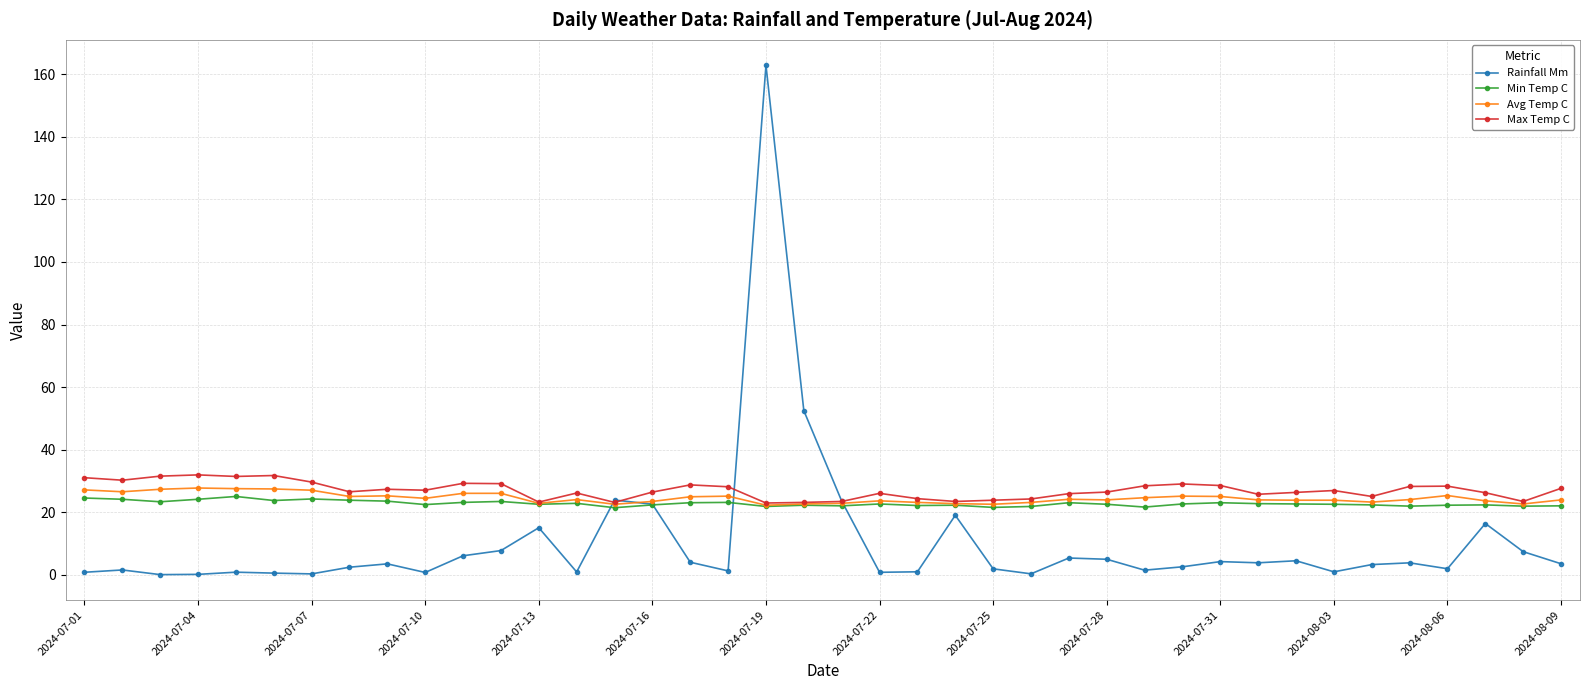

In Max Temp C, how many points are higher than both neighbors (excluding endpoints)?

10